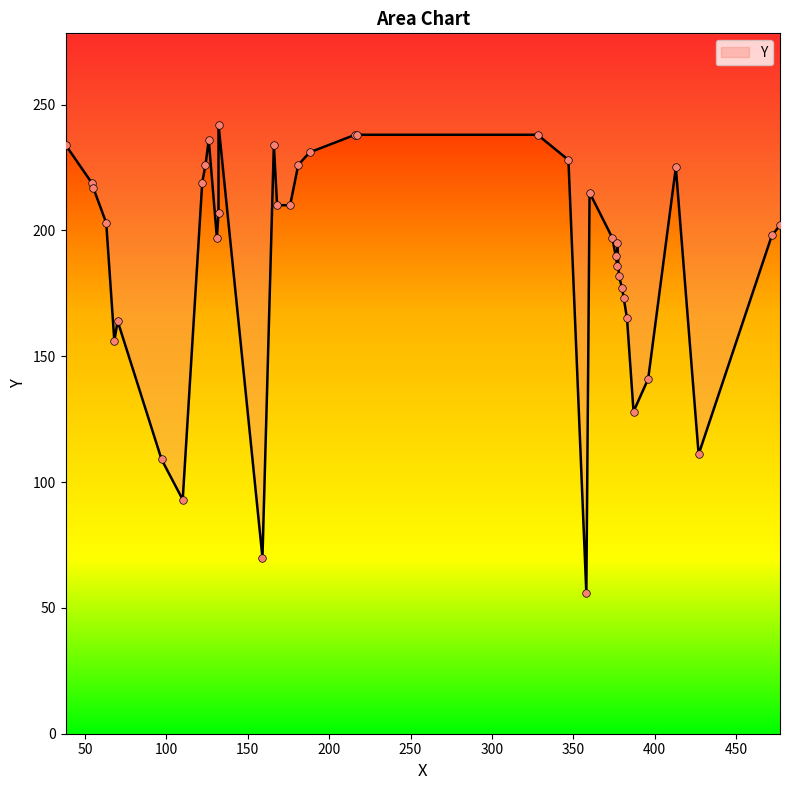

Between 70 and 427, which is larger?

70